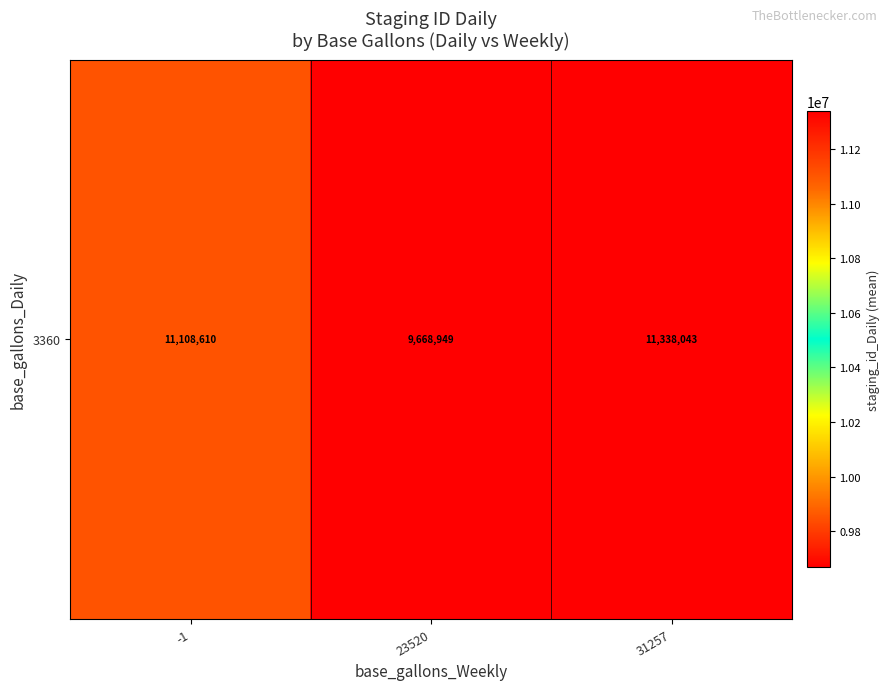

Rank the categories by value from highest to lowest.

31257, -1, 23520